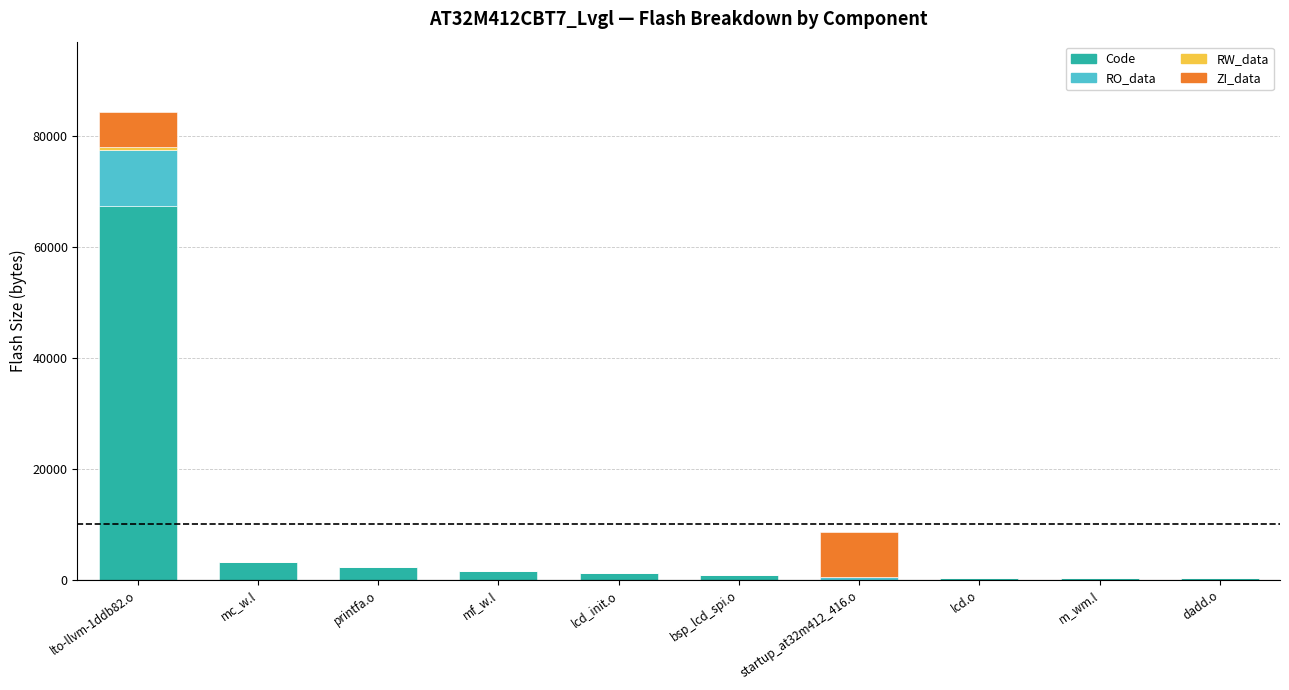

At which category is the sum across all series the highest?

lto-llvm-1ddb82.o